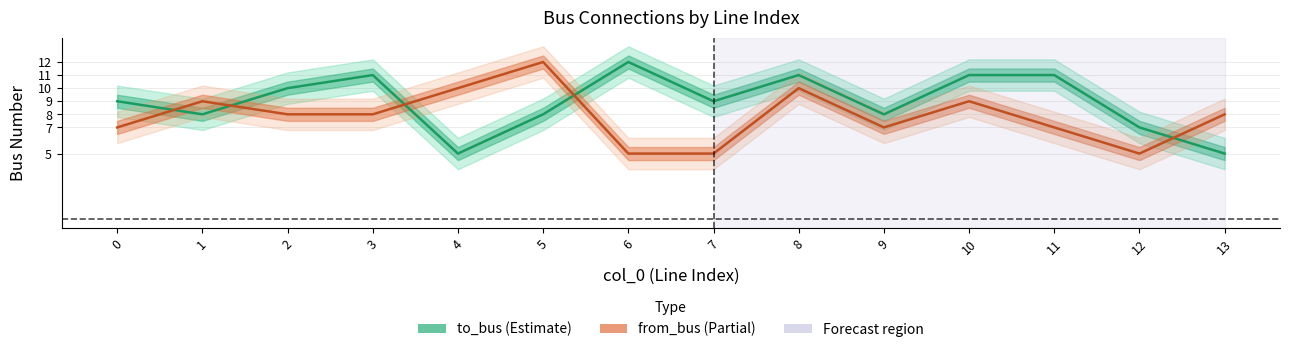

Reading left to right, extract all data points from this chart.

to_bus (Estimate): 0=9	1=8	2=10	3=11	4=5	5=8	6=12	7=9	8=11	9=8	10=11	11=11	12=7	13=5
from_bus (Estimate partial): 0=7	1=9	2=8	3=8	4=10	5=12	6=5	7=5	8=10	9=7	10=9	11=7	12=5	13=8